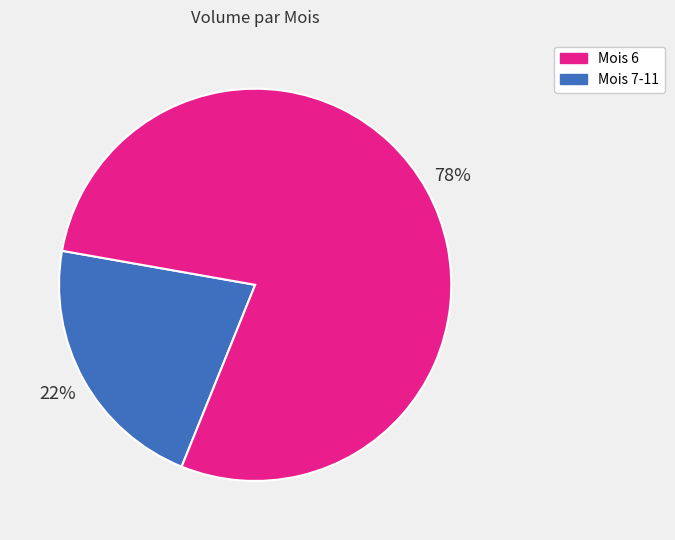

Is there any slice that represents more than half of the pie?

Yes